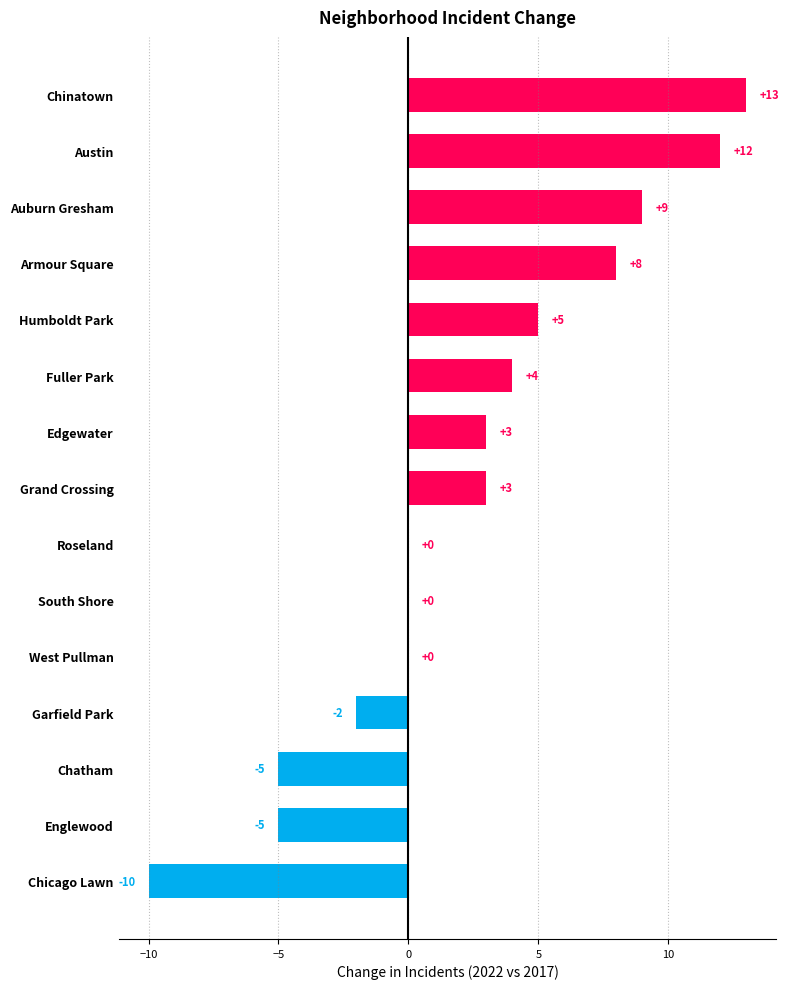

Reading bottom to top, list all the values displayed in this chart.

Chicago Lawn=-10	Englewood=-5	Chatham=-5	Garfield Park=-2	West Pullman=0	South Shore=0	Roseland=0	Grand Crossing=3	Edgewater=3	Fuller Park=4	Humboldt Park=5	Armour Square=8	Auburn Gresham=9	Austin=12	Chinatown=13